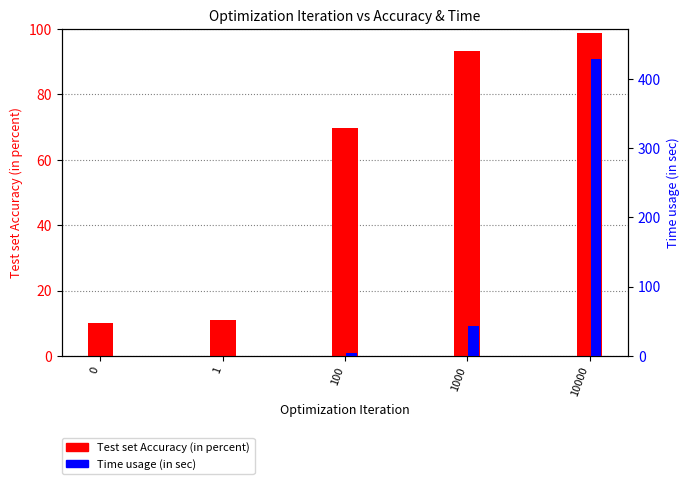

What are all the series names shown in the legend?

Test set Accuracy (in percent), Time usage (in sec)